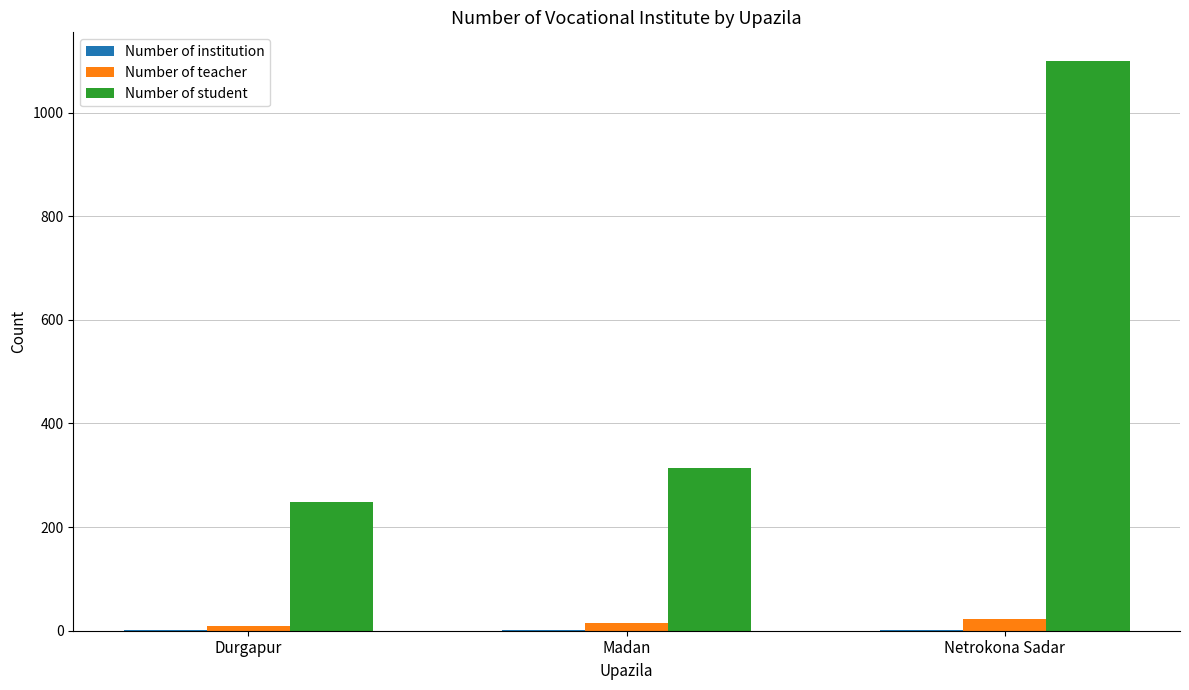

True or false: Number of student has a value of 249 at Durgapur.

True